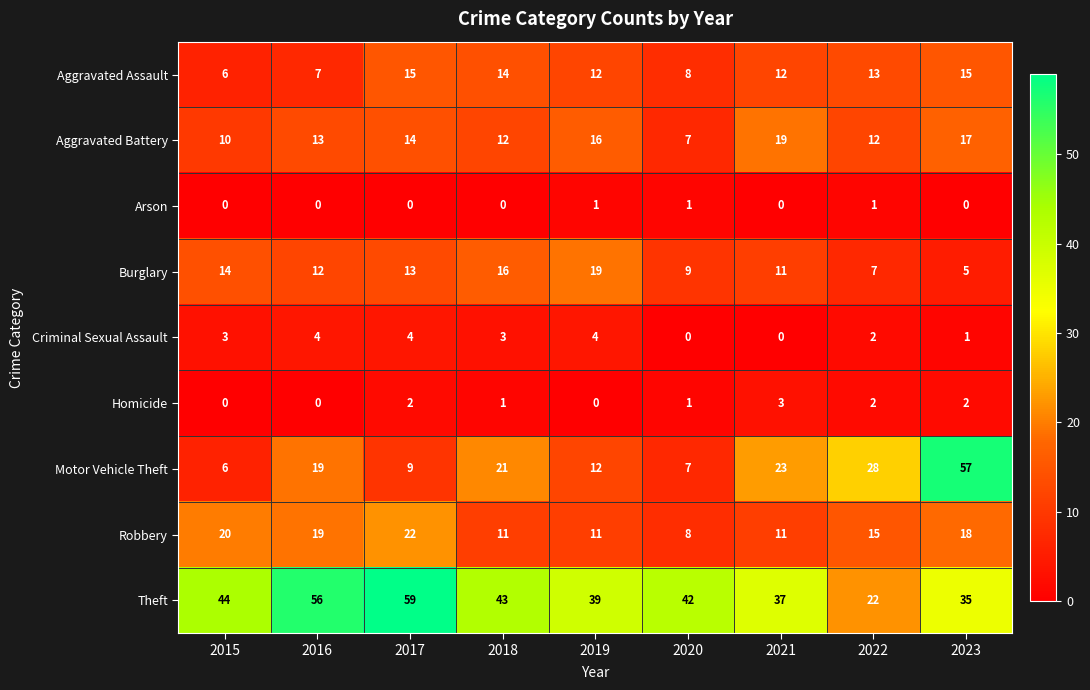

The Aggravated Battery series shows 14 at 2017. True or false?

True